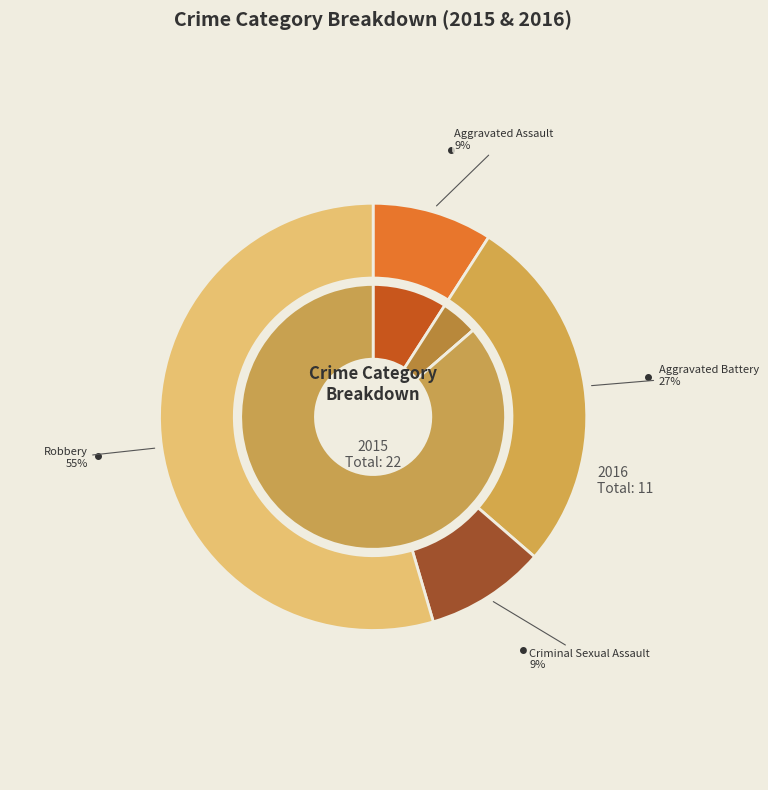

What percentage is the Aggravated Assault slice, to the nearest percent?

9%